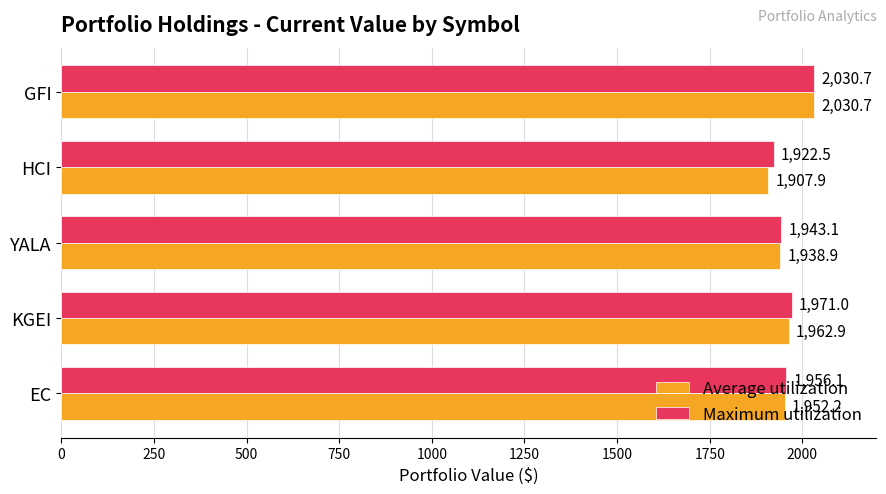

What is the difference between the Maximum utilization values at EC and KGEI?

14.9